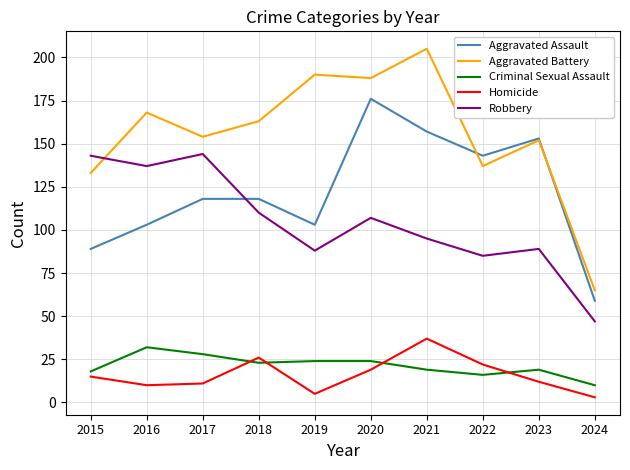

Is it true that Aggravated Assault equals 85 at 2024?

False